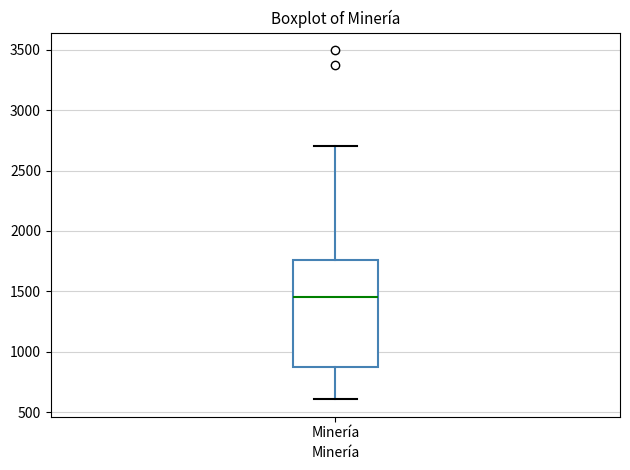

Where is the lower edge of the box for Minería on the y-axis? The values are not printed on the chart, so give them approximately, as read against the axis.

850